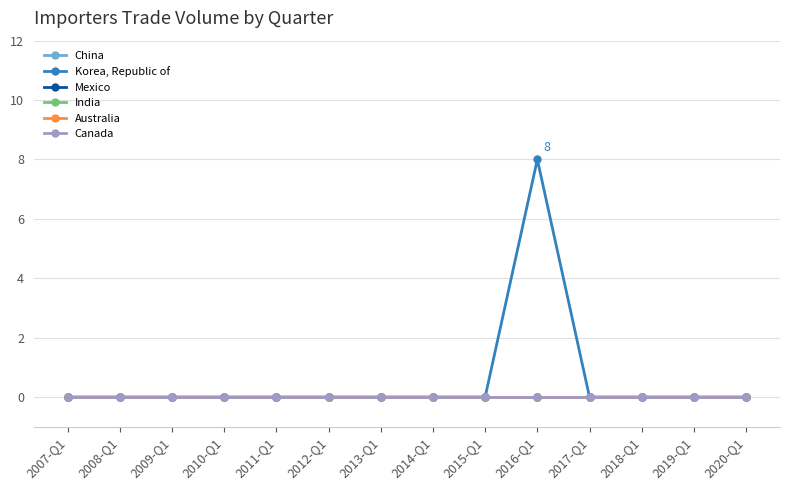

Is this an area chart (filled region under the line)?

No